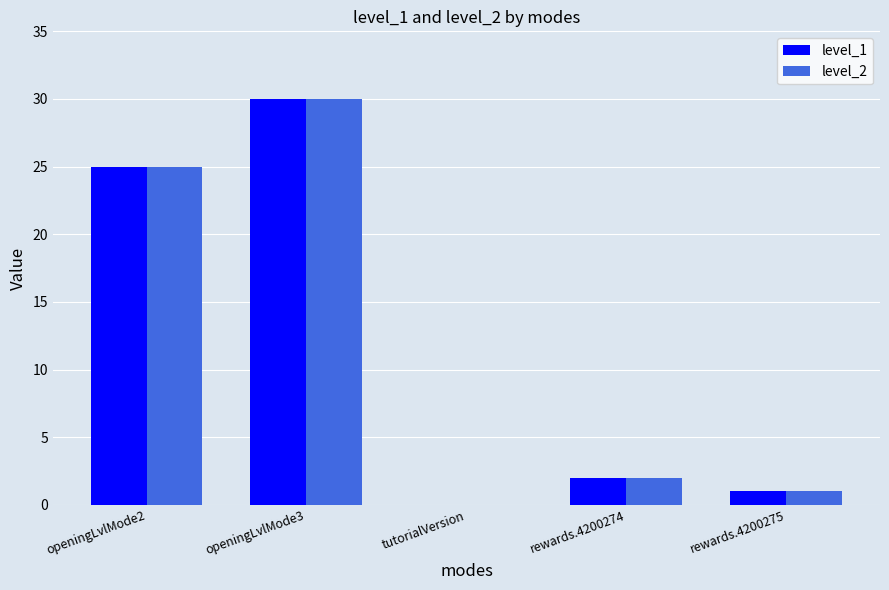

Is the value of level_2 at openingLvlMode2 greater than the value of level_1 at rewards.4200274?

Yes